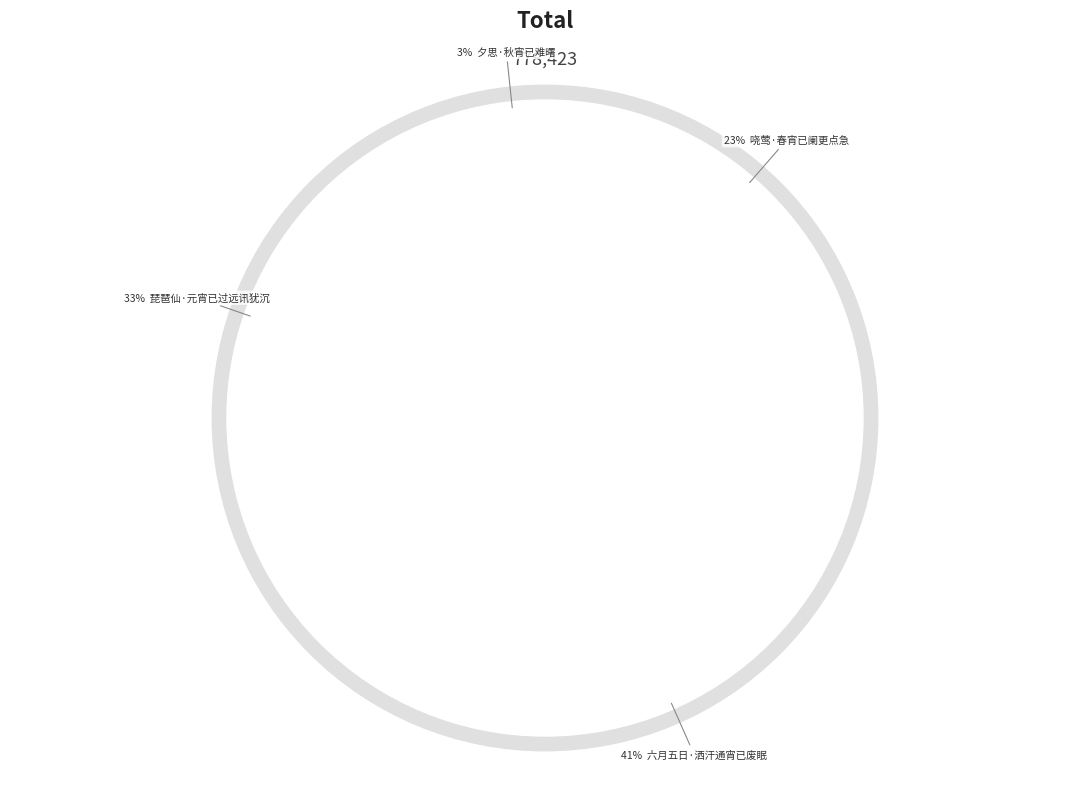

The 琵琶仙·元宵已过远讯犹沉 slice represents 33% of the pie. True or false?

True